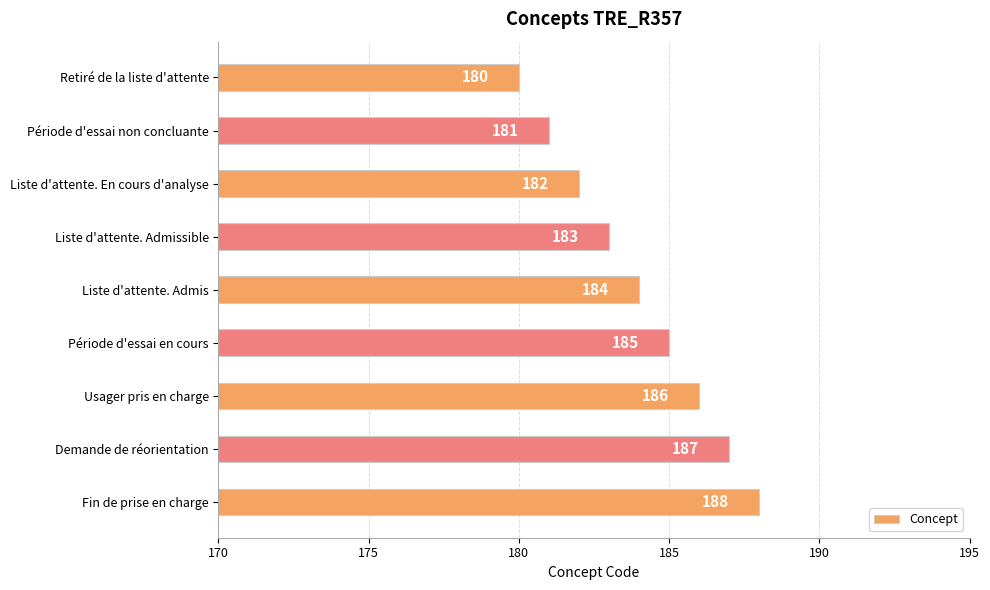

Which category has the lowest value across all series?

Retiré de la liste d'attente